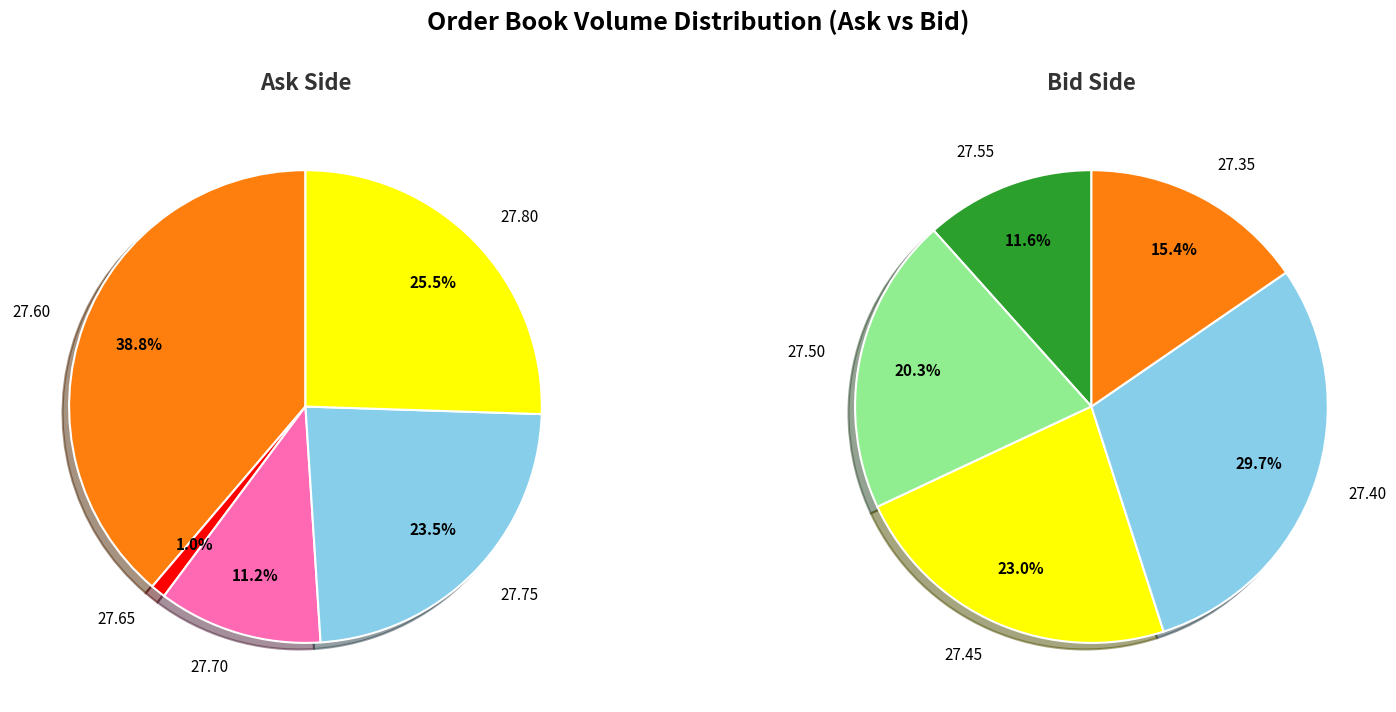

Do 11 and 31 together represent more than half of the pie?

No